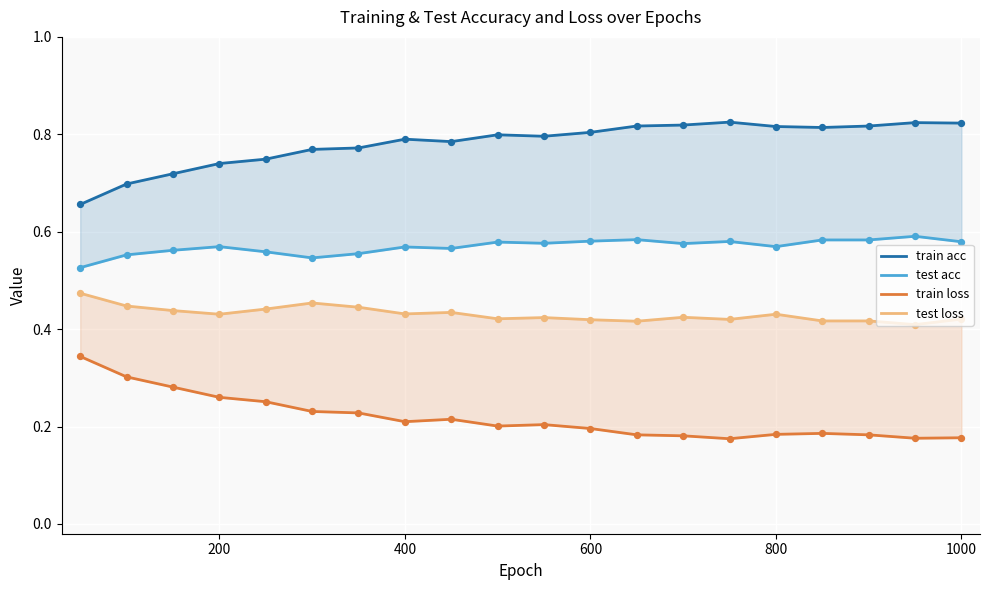

Which series has the largest Y range (max minus min)?

train loss